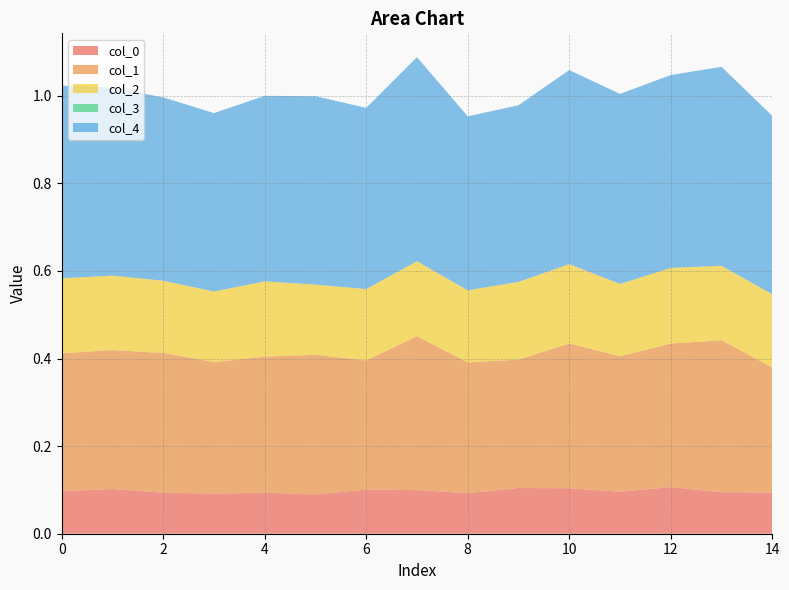

Reading left to right, list all the values displayed in this chart.

col_0: 0.1	0.1	0.1	0.1	0.1	0.1	0.1	0.1	0.1	0.1	0.1	0.1	0.1	0.1	0.1
col_1: 0.3	0.3	0.3	0.3	0.3	0.3	0.3	0.4	0.3	0.3	0.3	0.3	0.3	0.3	0.3
col_2: 0.2	0.2	0.2	0.2	0.2	0.2	0.2	0.2	0.2	0.2	0.2	0.2	0.2	0.2	0.2
col_3: 0.0	0.0	0.0	0.0	0.0	0.0	0.0	0.0	0.0	0.0	0.0	0.0	0.0	0.0	0.0
col_4: 0.4	0.4	0.4	0.4	0.4	0.4	0.4	0.5	0.4	0.4	0.4	0.4	0.4	0.5	0.4